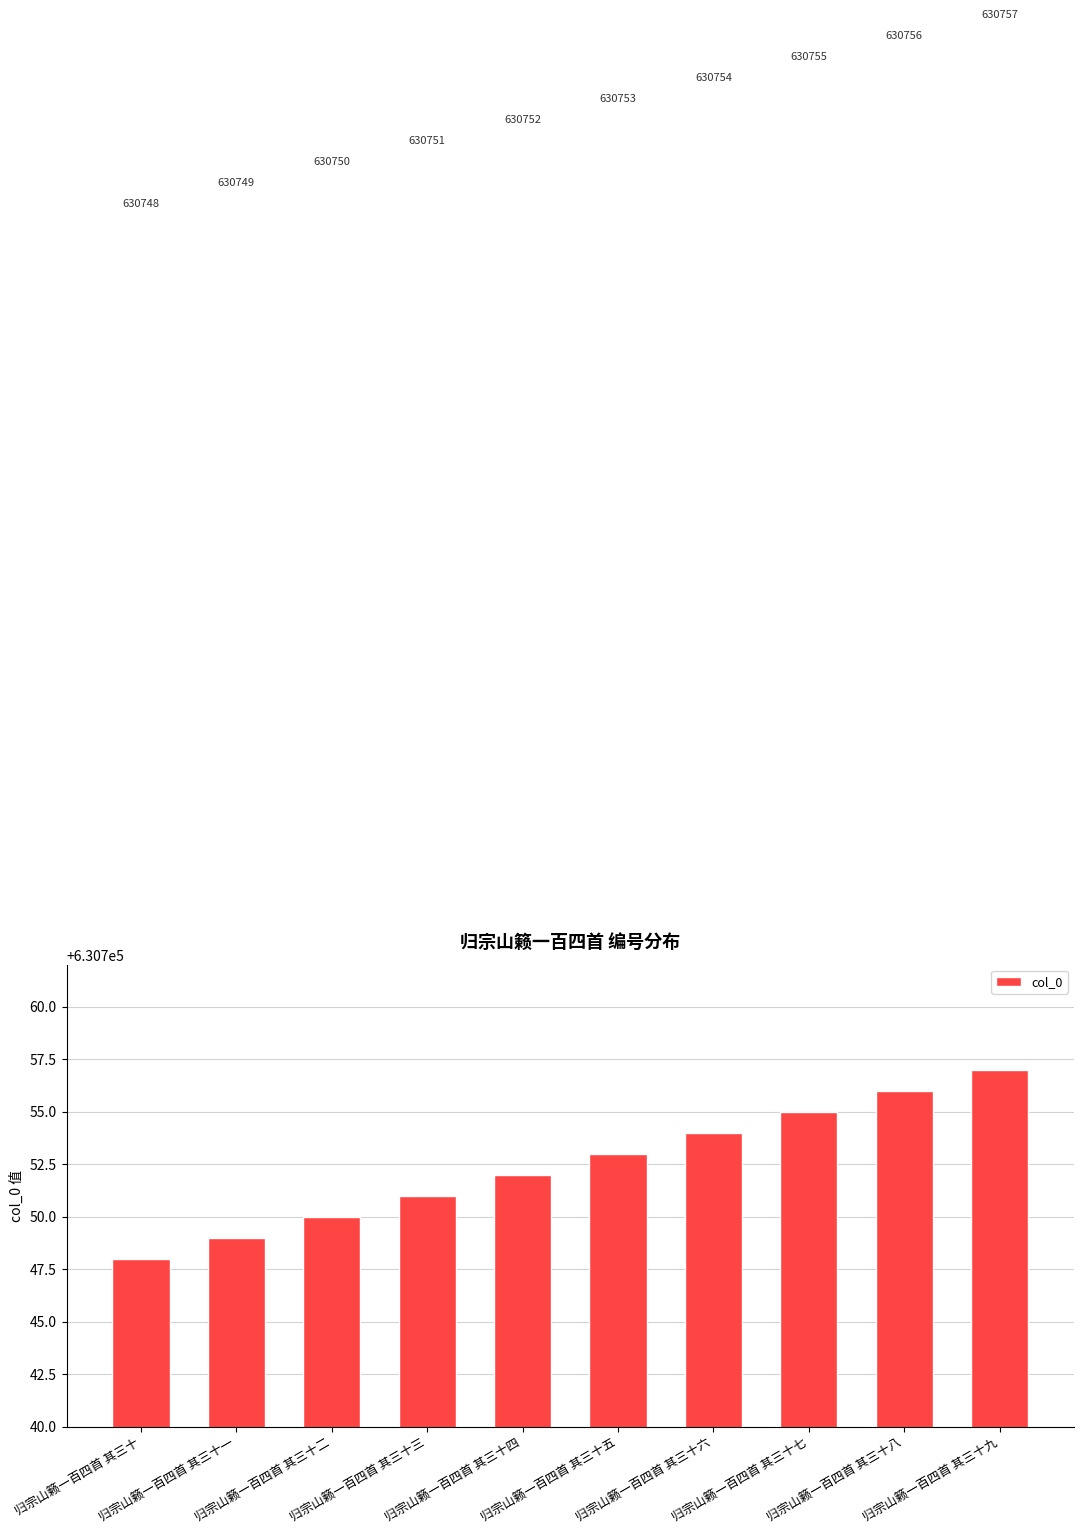

Does the chart contain stacked bars?

No